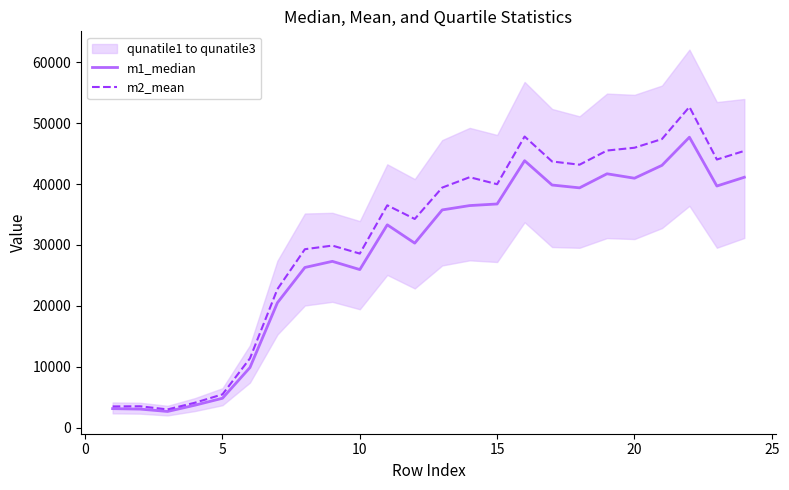

Is it true that m1_median equals 2240.4 at 10?

False